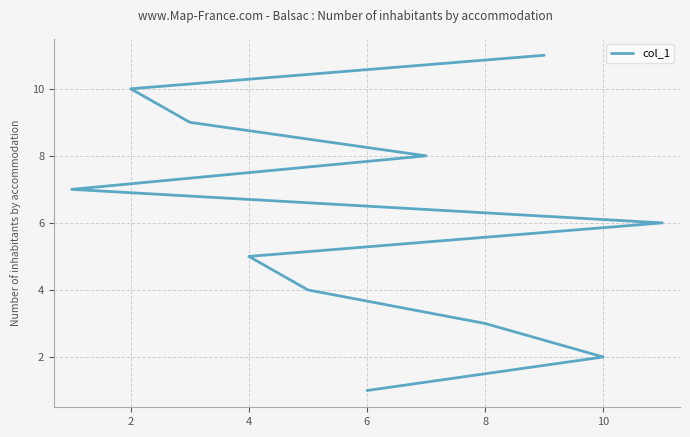

True or false: there are more than 1 points higher than both neighbors.

False